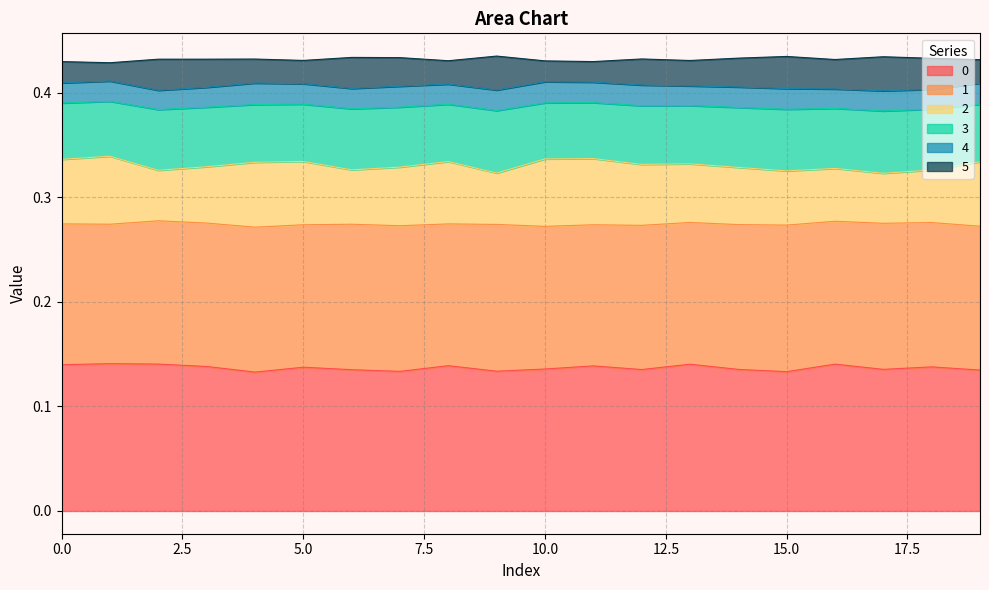

At which label is 3 closest to 0?

17